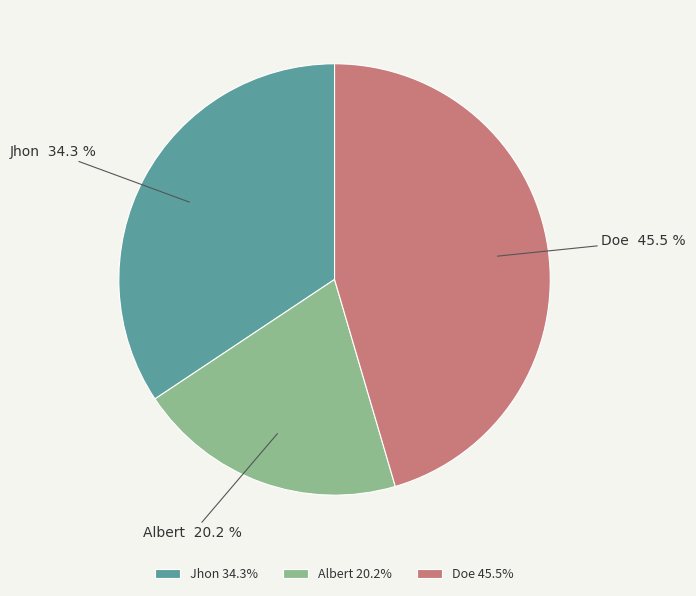

Do Albert and Jhon together represent more than half of the pie?

Yes